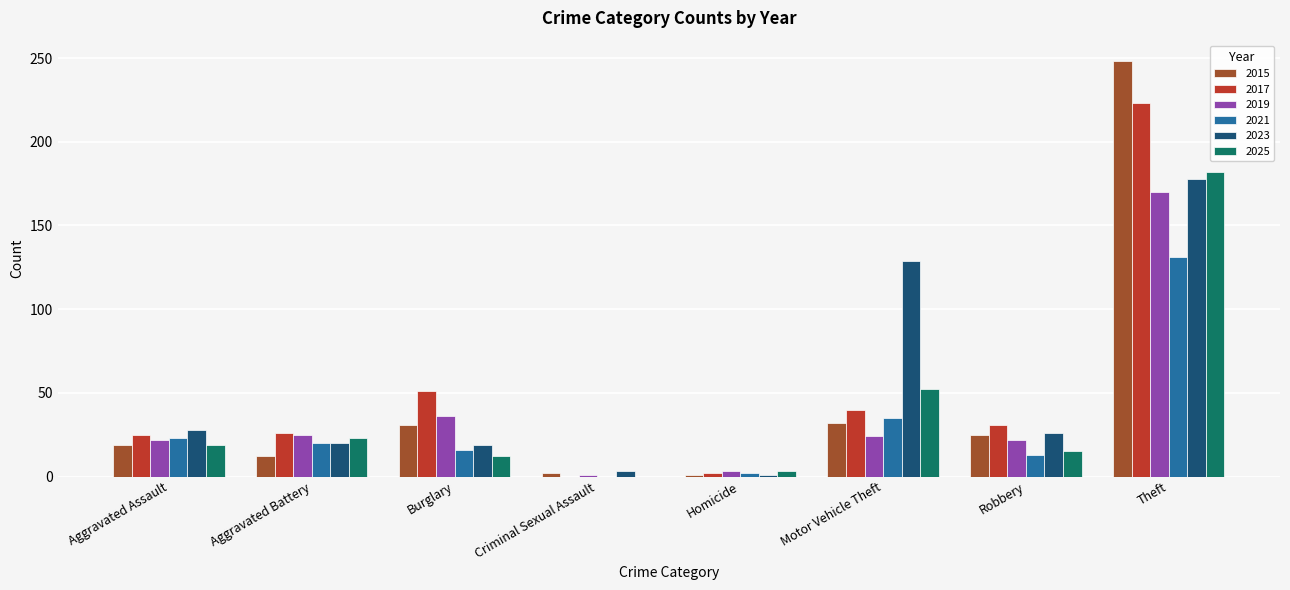

What is the sum of the 2015 values at Aggravated Battery and Robbery?

37